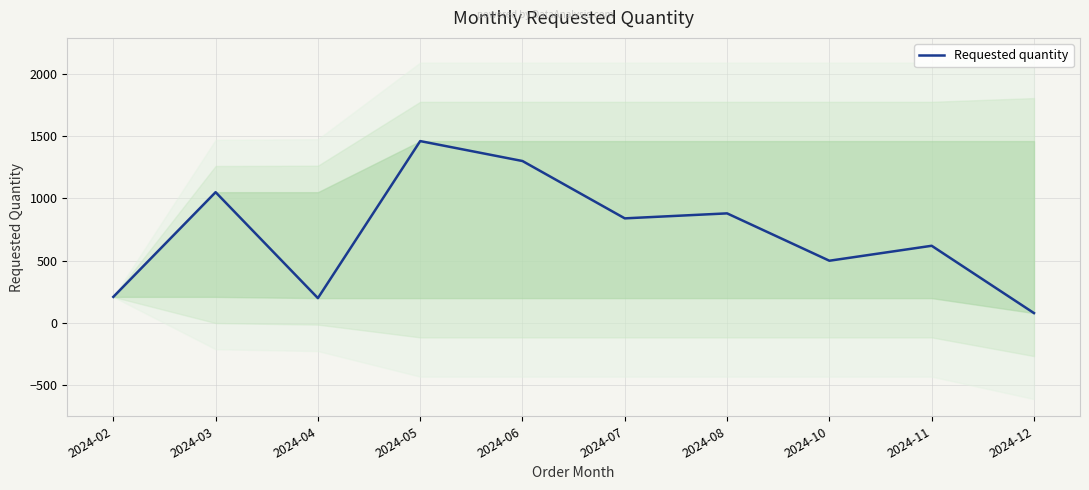

What is the difference between the second highest and minimum values?

1220